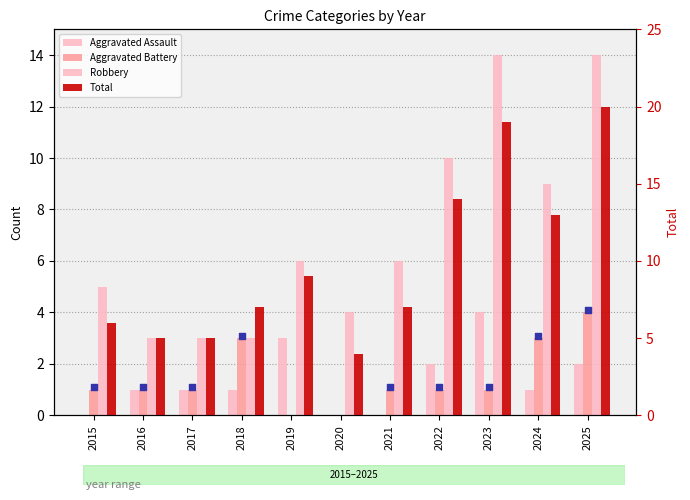

At which category is the sum across all series the highest?

2025